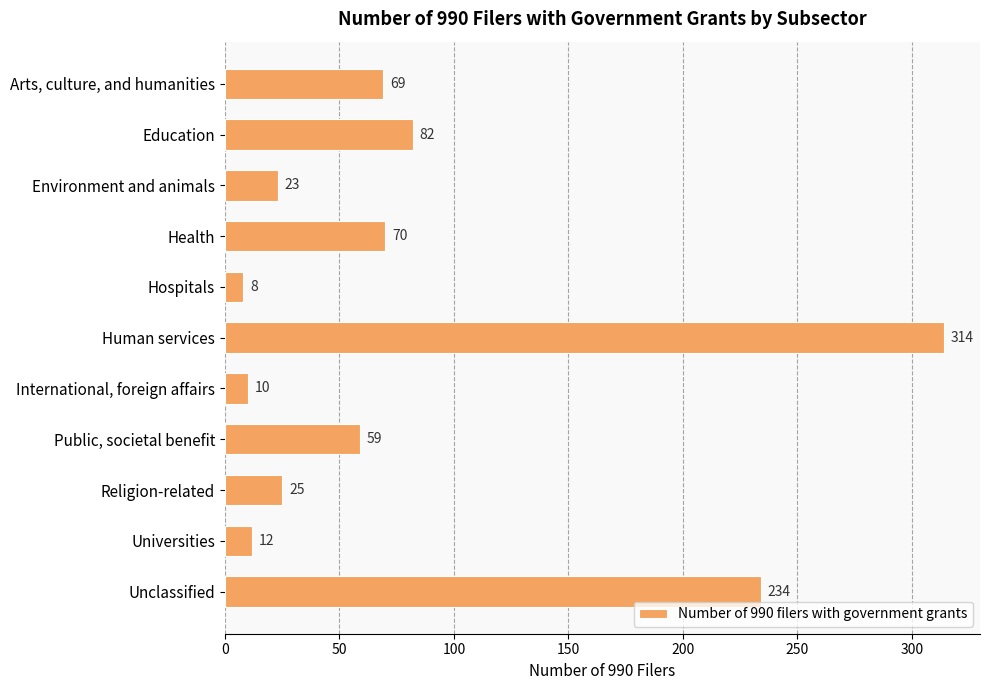

How many data points does each series have?

11